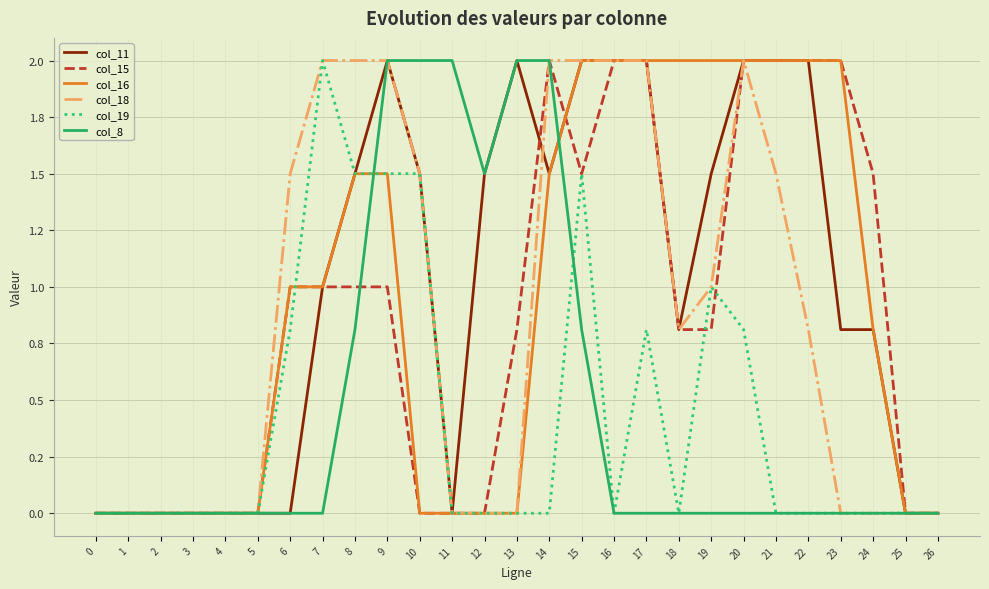

What are all the series names shown in the legend?

col_11, col_15, col_16, col_18, col_19, col_8